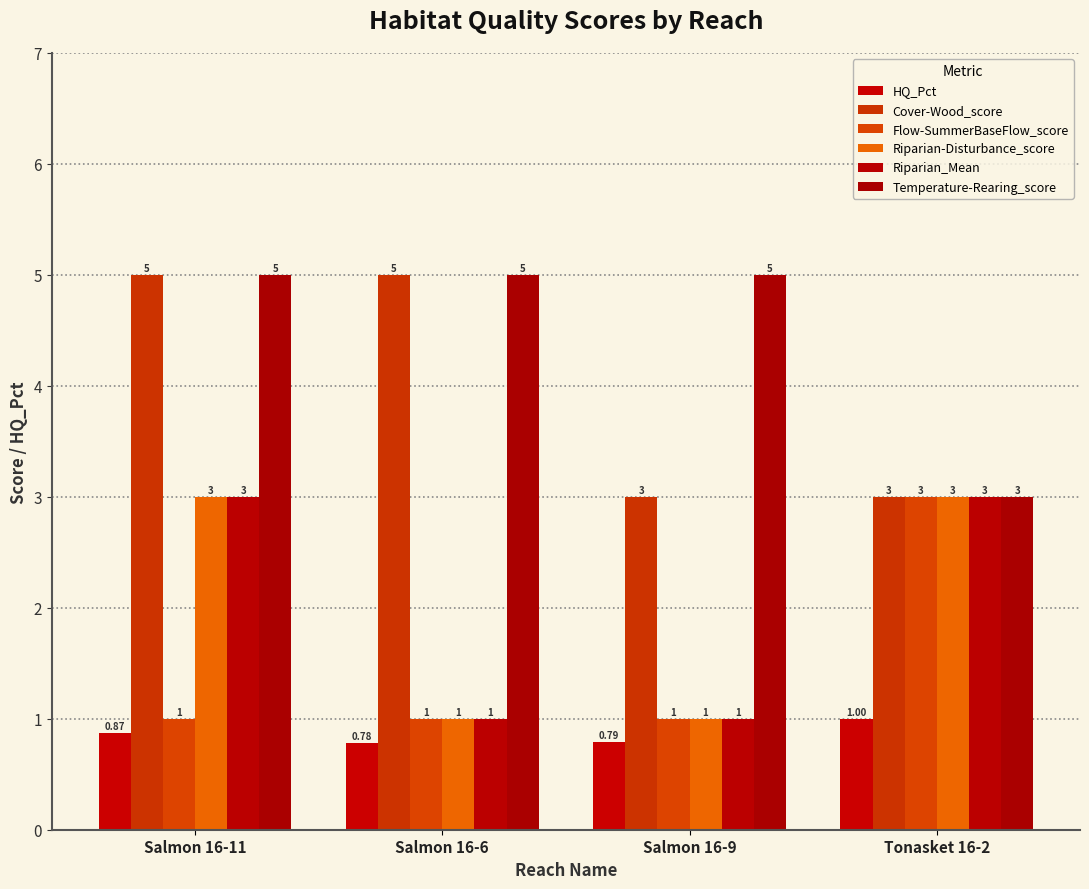

List the series in order of their peak value, lowest first.

HQ_Pct, Flow-SummerBaseFlow_score, Riparian-Disturbance_score, Riparian_Mean, Cover-Wood_score, Temperature-Rearing_score